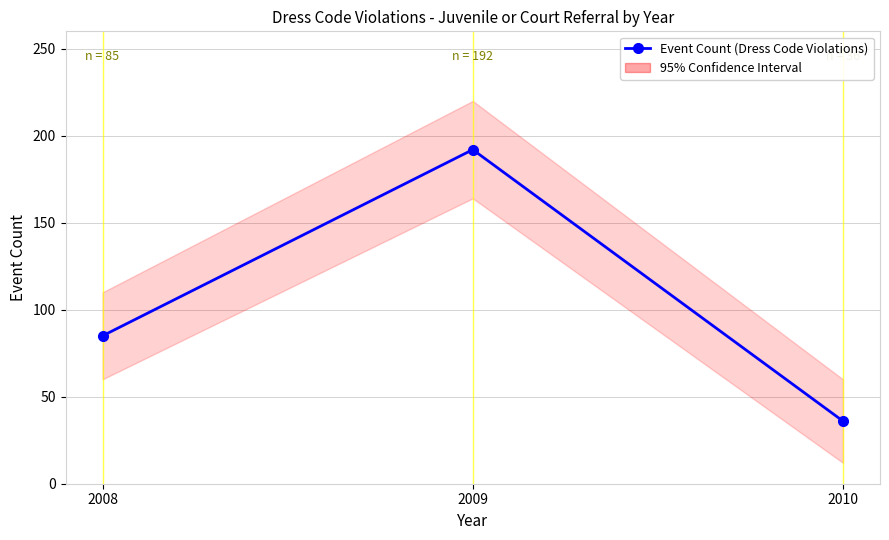

Which category has the highest value across all series?

2009